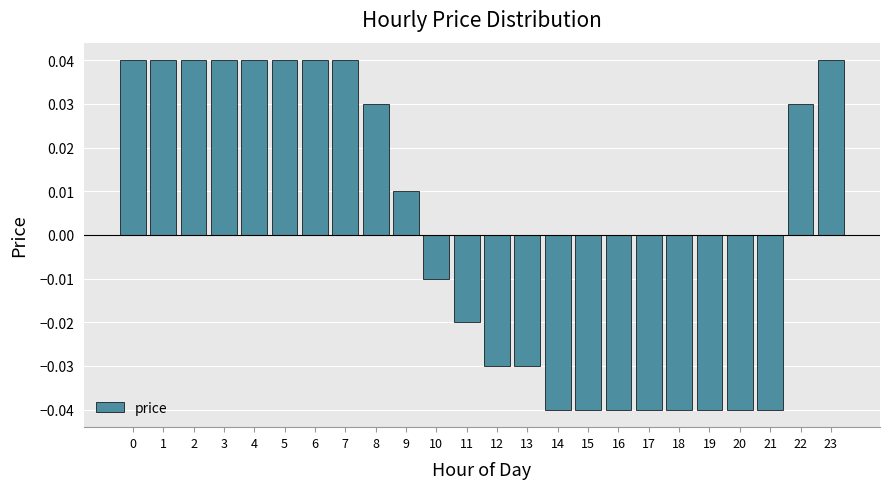

True or false: the data shows -0.1 at 14.

False